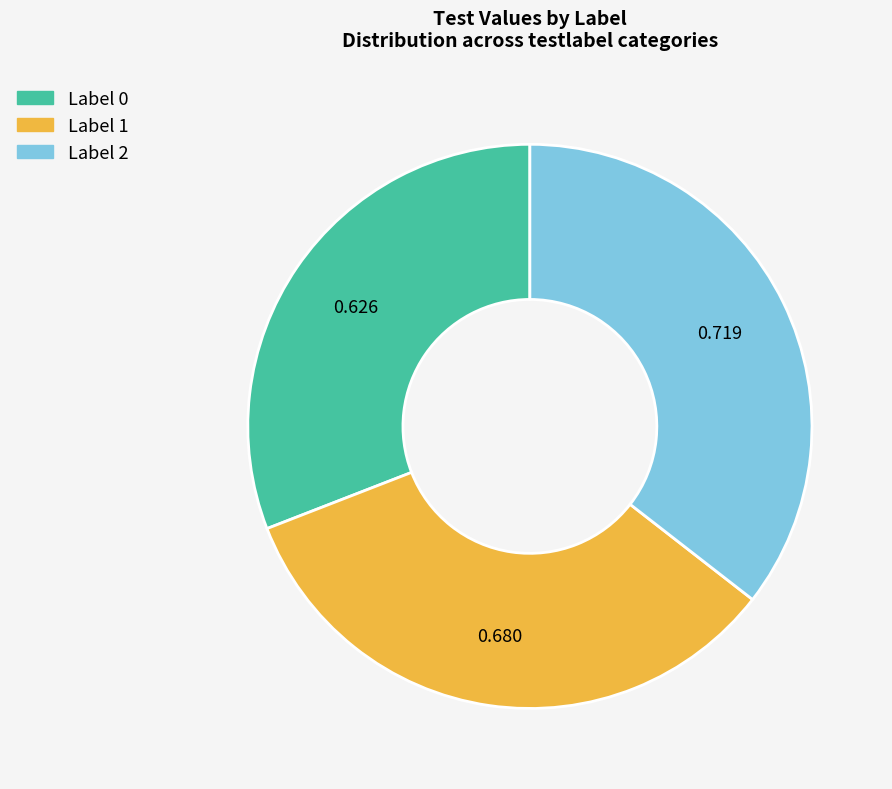

Is there any slice that represents more than half of the pie?

No